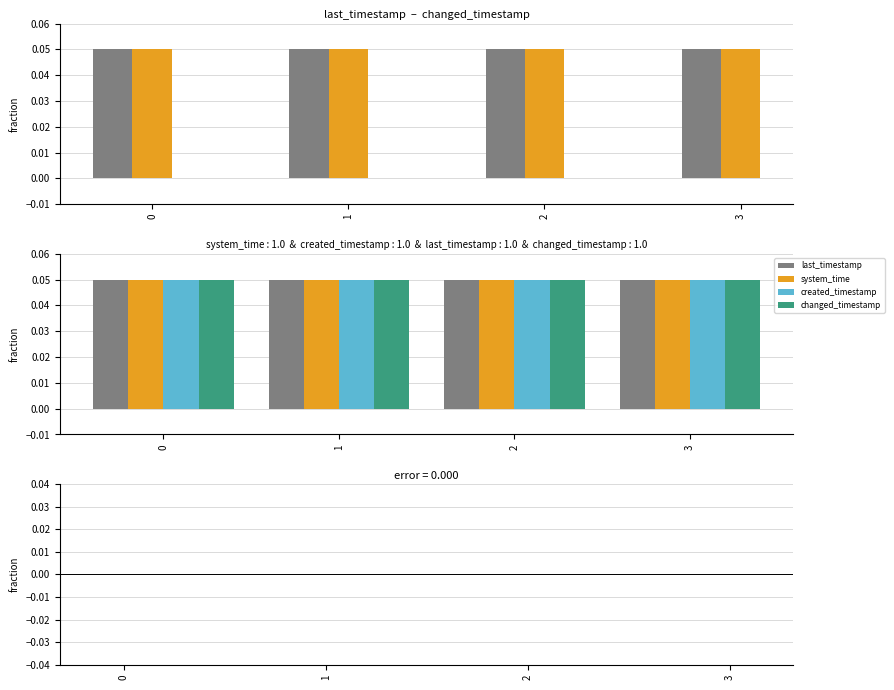

The system_time series shows 0.0 at 1. True or false?

True